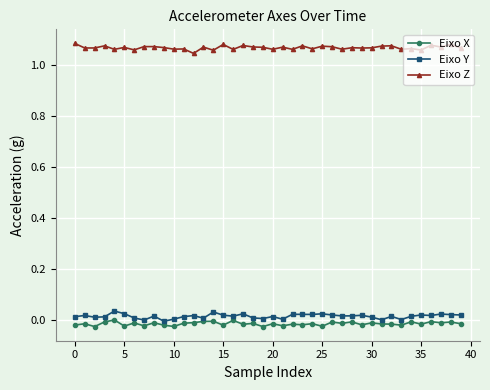

True or false: Eixo Y and Eixo Z intersect in this chart.

False